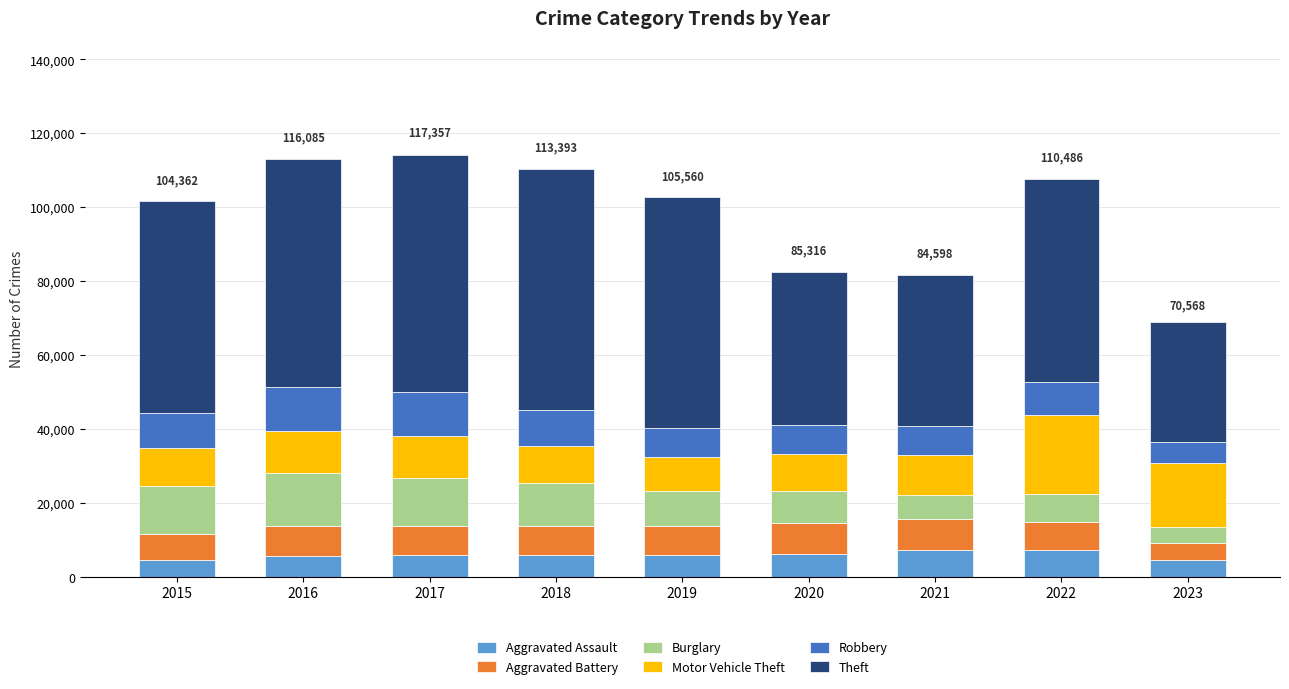

What is the total value across all series at 2022?

107578